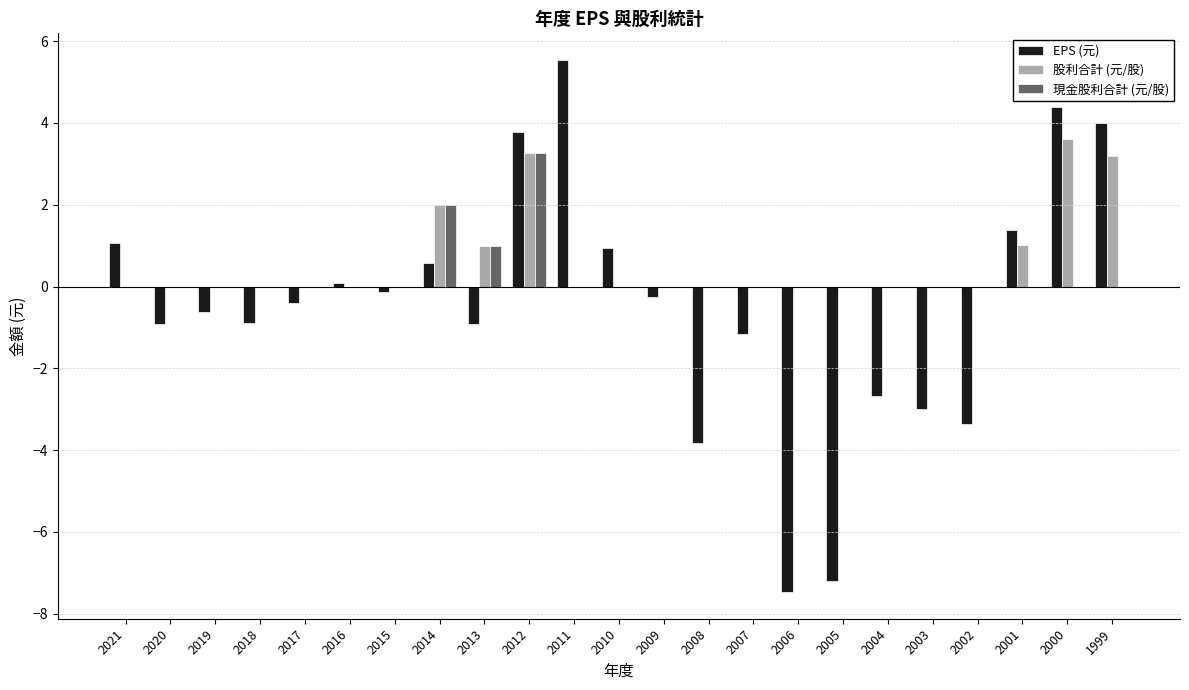

How many series are shown in this chart?

3